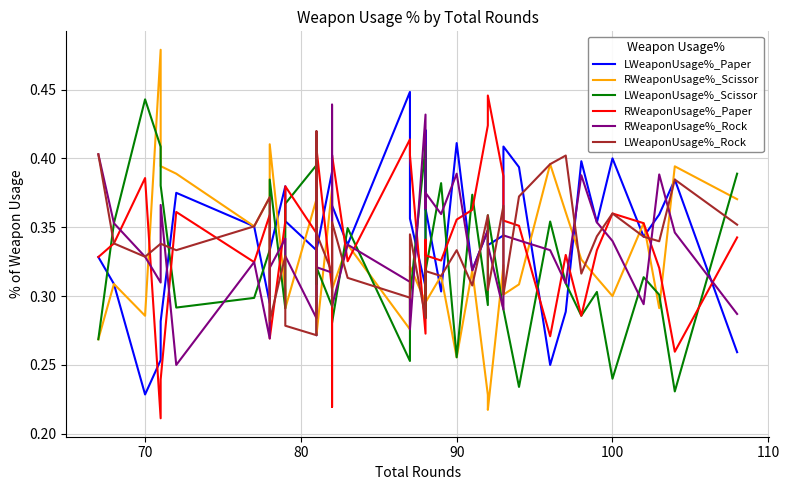

Reading left to right, list all the values displayed in this chart.

LWeaponUsage%_Paper: 0.3	0.3	0.2	0.3	0.3	0.4	0.4	0.3	0.3	0.4	0.4	0.3	0.3	0.3	0.4	0.4	0.4	0.3	0.4	0.4	0.3	0.4	0.4	0.3	0.4	0.3	0.3	0.3	0.3	0.4	0.4	0.2	0.3	0.4	0.4	0.4	0.3	0.4	0.4	0.3
RWeaponUsage%_Scissor: 0.3	0.3	0.3	0.5	0.4	0.4	0.4	0.4	0.4	0.3	0.3	0.4	0.3	0.3	0.4	0.3	0.3	0.3	0.3	0.3	0.3	0.3	0.3	0.3	0.3	0.3	0.2	0.2	0.3	0.3	0.3	0.4	0.4	0.3	0.3	0.3	0.4	0.3	0.4	0.4
LWeaponUsage%_Scissor: 0.3	0.4	0.4	0.4	0.4	0.3	0.3	0.3	0.4	0.3	0.4	0.4	0.3	0.3	0.3	0.3	0.3	0.3	0.3	0.3	0.4	0.3	0.3	0.4	0.3	0.4	0.3	0.4	0.3	0.3	0.2	0.4	0.3	0.3	0.3	0.2	0.3	0.3	0.2	0.4
RWeaponUsage%_Paper: 0.3	0.3	0.4	0.2	0.2	0.4	0.3	0.4	0.3	0.4	0.4	0.3	0.3	0.4	0.3	0.2	0.4	0.3	0.4	0.4	0.3	0.3	0.3	0.3	0.4	0.4	0.4	0.4	0.4	0.4	0.4	0.3	0.3	0.3	0.3	0.4	0.4	0.3	0.3	0.3
RWeaponUsage%_Rock: 0.4	0.4	0.3	0.3	0.4	0.2	0.3	0.3	0.3	0.3	0.3	0.3	0.3	0.3	0.3	0.4	0.3	0.3	0.3	0.3	0.4	0.4	0.4	0.4	0.4	0.3	0.3	0.3	0.3	0.3	0.3	0.3	0.3	0.4	0.4	0.3	0.3	0.4	0.3	0.3
LWeaponUsage%_Rock: 0.4	0.3	0.3	0.3	0.3	0.3	0.4	0.4	0.3	0.3	0.3	0.3	0.4	0.3	0.3	0.3	0.4	0.3	0.3	0.3	0.3	0.3	0.3	0.3	0.3	0.3	0.4	0.3	0.4	0.3	0.4	0.4	0.4	0.3	0.3	0.4	0.3	0.3	0.4	0.4